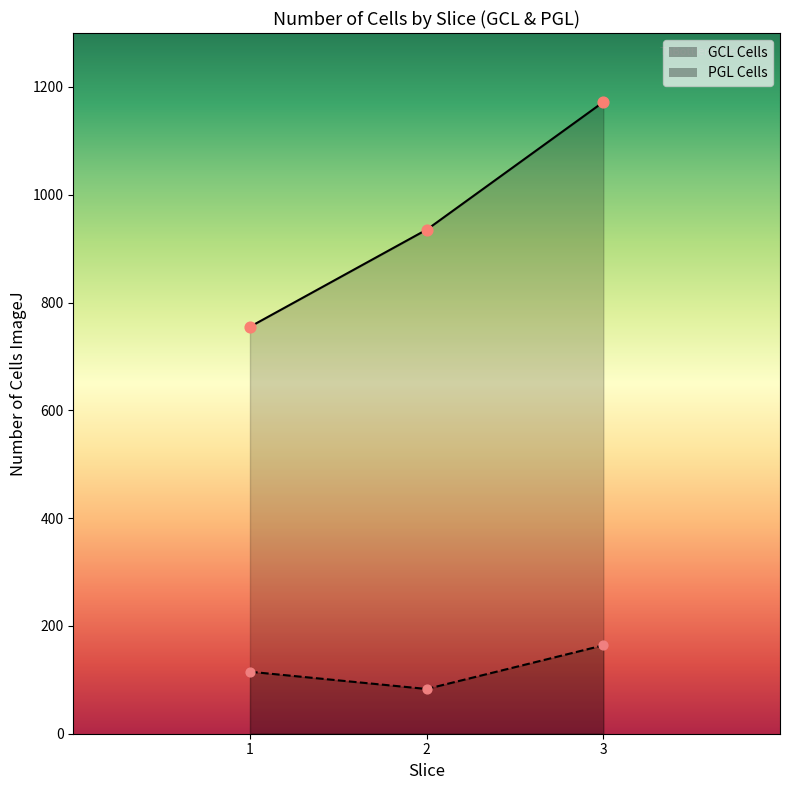

Which series reaches the maximum Y coordinate?

GCL Cells